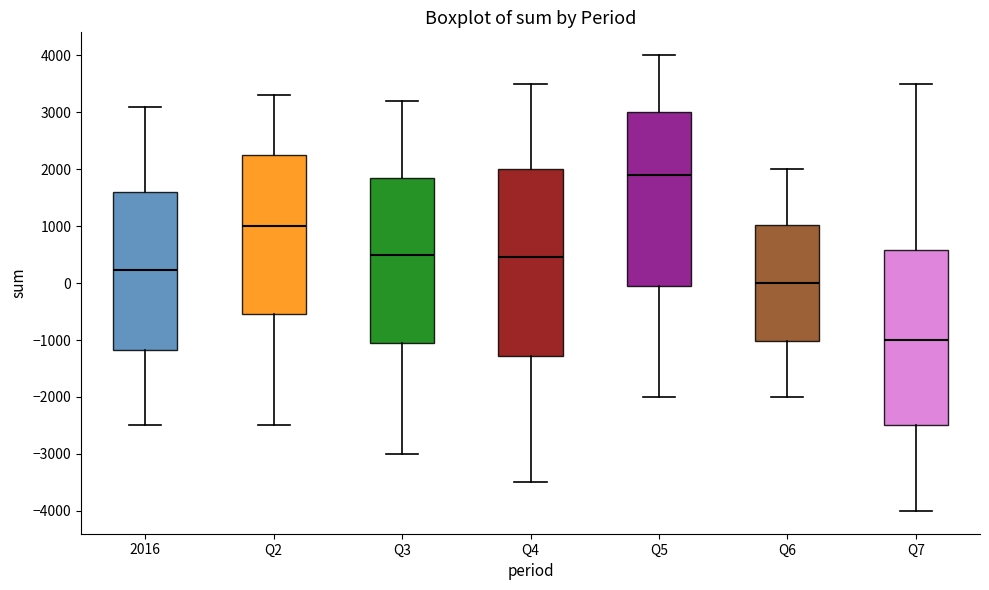

Where does the upper whisker of the box for Q3 end on the y-axis? The values are not printed on the chart, so give them approximately, as read against the axis.

3200